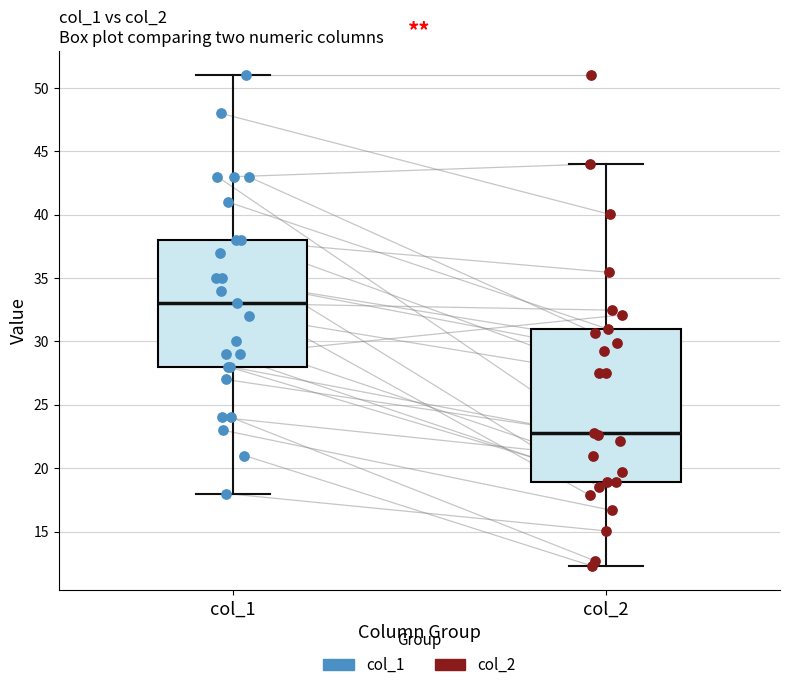

Which box has the highest median line?

col_1